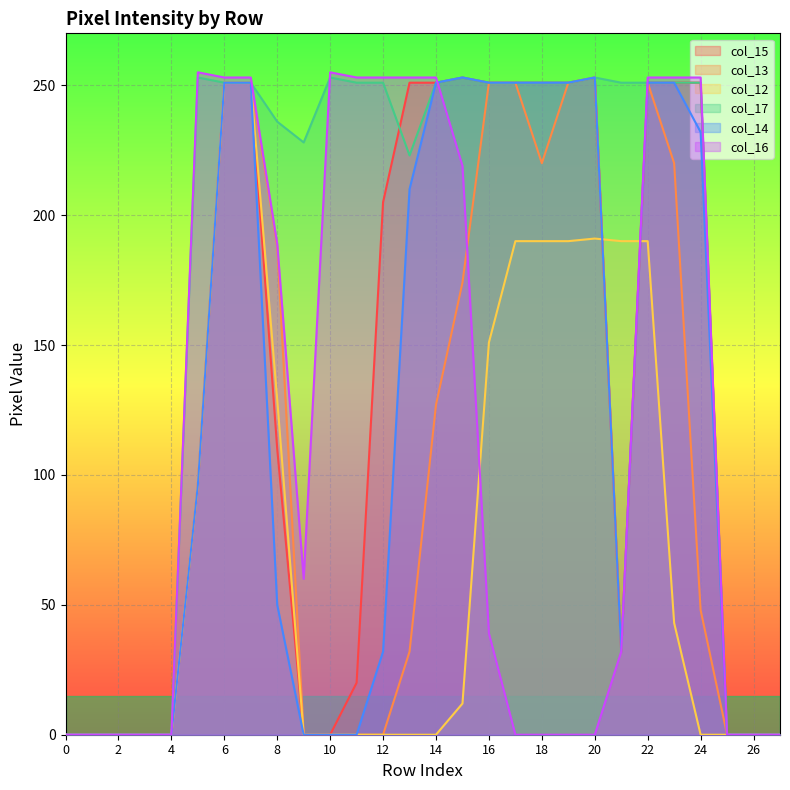

What are all the series names shown in the legend?

col_15, col_13, col_12, col_17, col_14, col_16